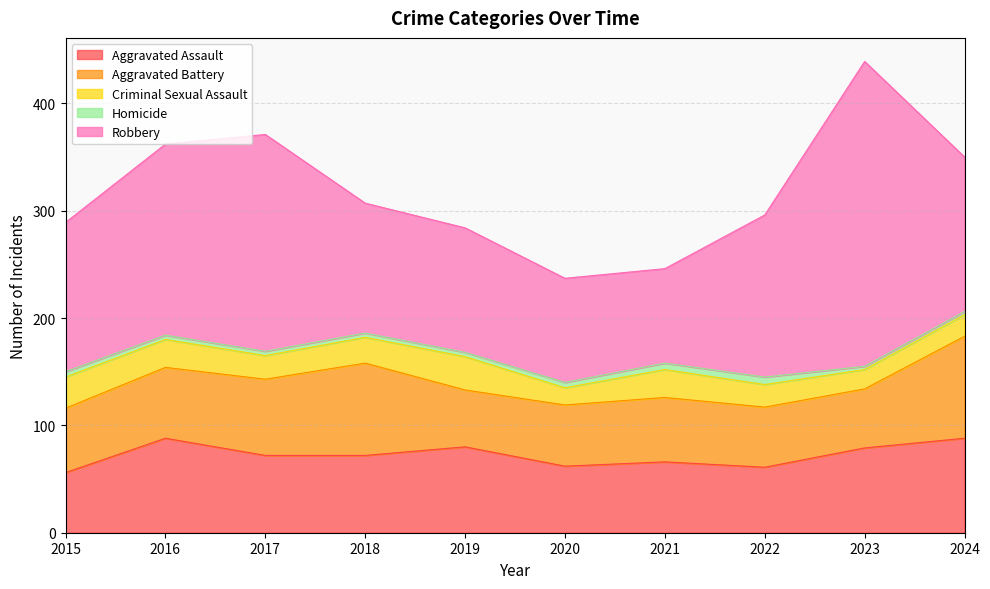

How many values in the Criminal Sexual Assault series are below 24?

5